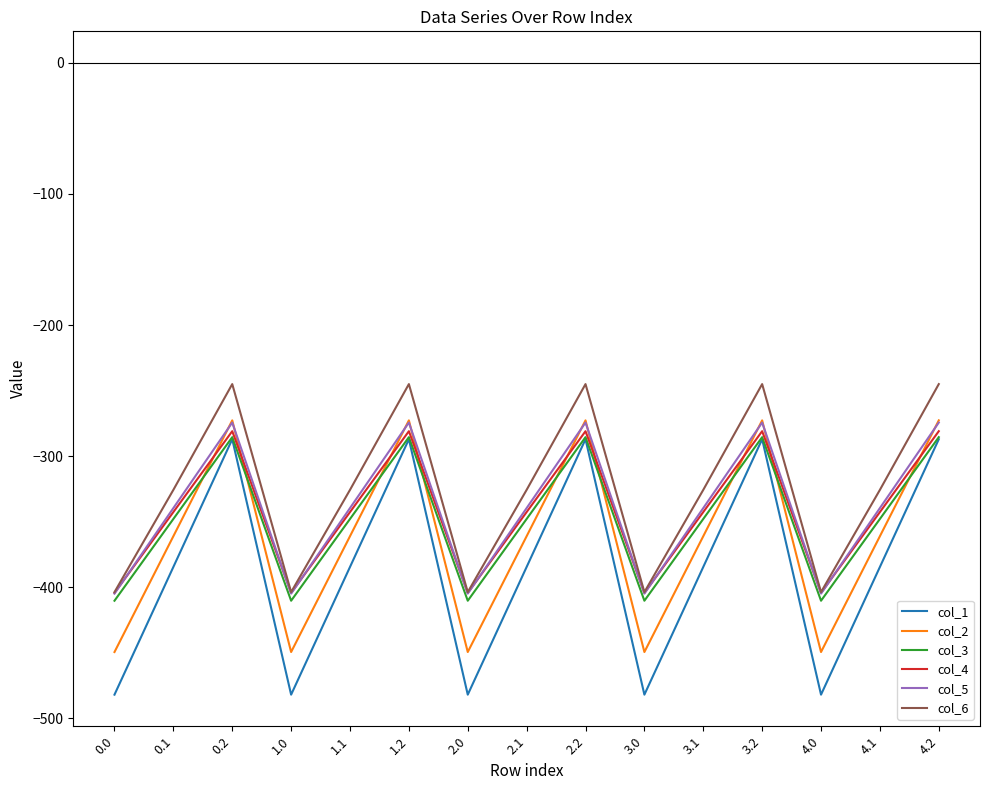

Count the number of categories in the chart.

15